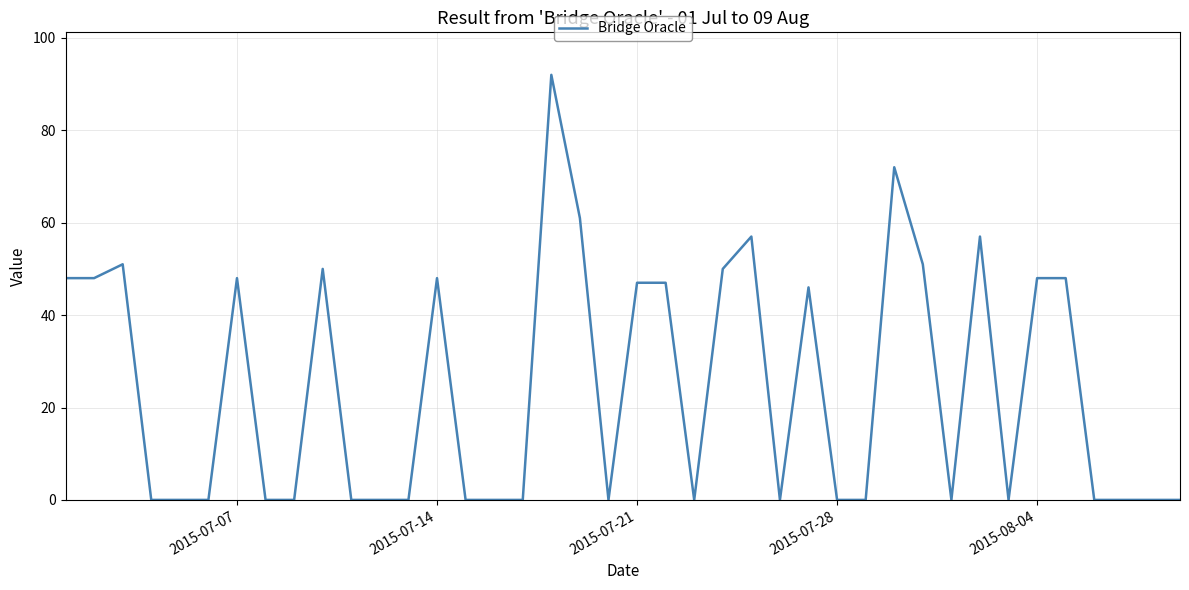

What is the maximum value shown in the chart?

92